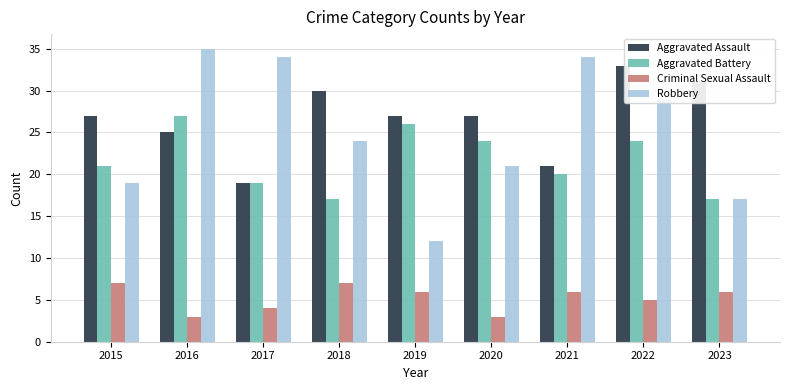

Which category has the highest value in the Aggravated Battery series?

2016